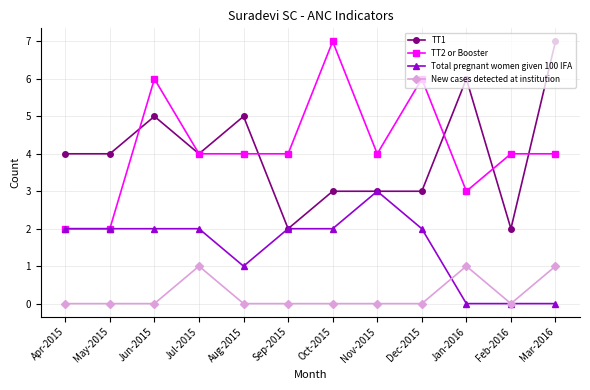

Reading right to left, transcribe all the data shown in this chart.

TT1: Mar-2016=7	Feb-2016=2	Jan-2016=6	Dec-2015=3	Nov-2015=3	Oct-2015=3	Sep-2015=2	Aug-2015=5	Jul-2015=4	Jun-2015=5	May-2015=4	Apr-2015=4
TT2 or Booster: Mar-2016=4	Feb-2016=4	Jan-2016=3	Dec-2015=6	Nov-2015=4	Oct-2015=7	Sep-2015=4	Aug-2015=4	Jul-2015=4	Jun-2015=6	May-2015=2	Apr-2015=2
Total pregnant women given 100 IFA: Mar-2016=0	Feb-2016=0	Jan-2016=0	Dec-2015=2	Nov-2015=3	Oct-2015=2	Sep-2015=2	Aug-2015=1	Jul-2015=2	Jun-2015=2	May-2015=2	Apr-2015=2
New cases detected at institution: Mar-2016=1	Feb-2016=0	Jan-2016=1	Dec-2015=0	Nov-2015=0	Oct-2015=0	Sep-2015=0	Aug-2015=0	Jul-2015=1	Jun-2015=0	May-2015=0	Apr-2015=0